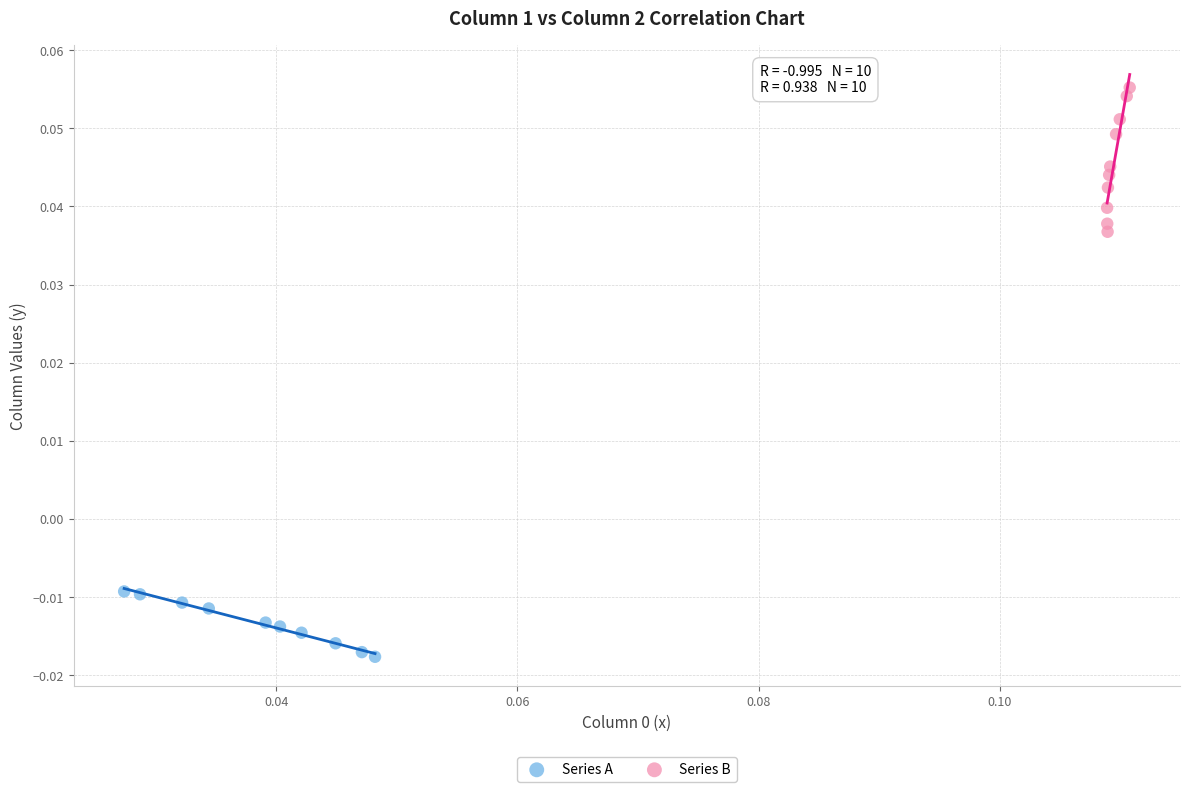

Which series has the widest spread of Y values?

Series B